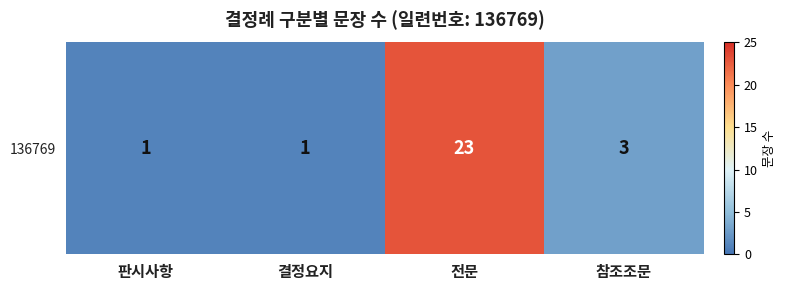

Where does the data first go above 3?

전문